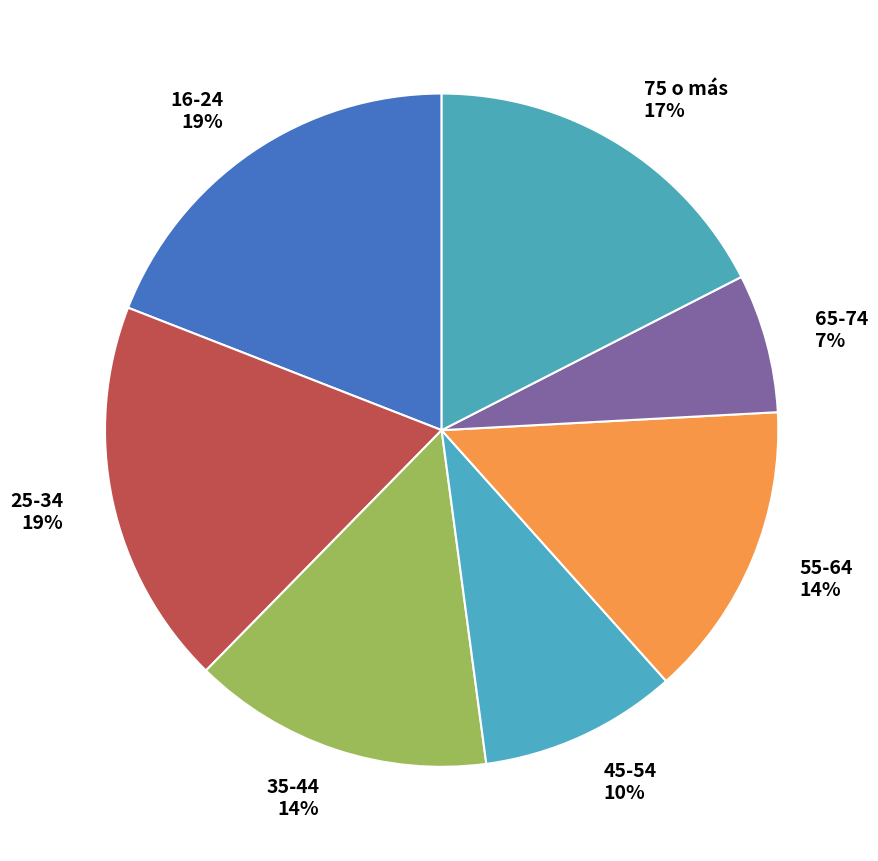

Combined, do 35-44 and 65-74 account for over 50%?

No